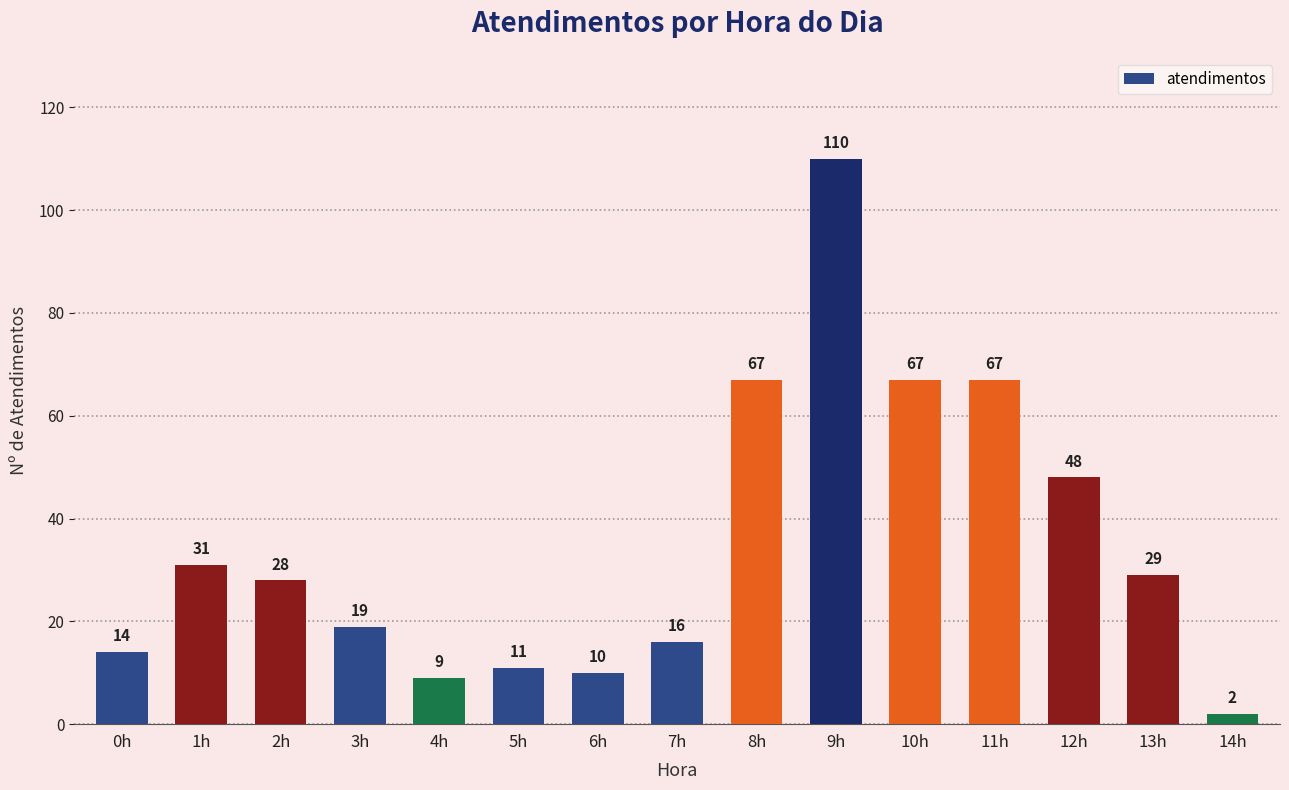

What is the change in value from 1h to 6h?

-21